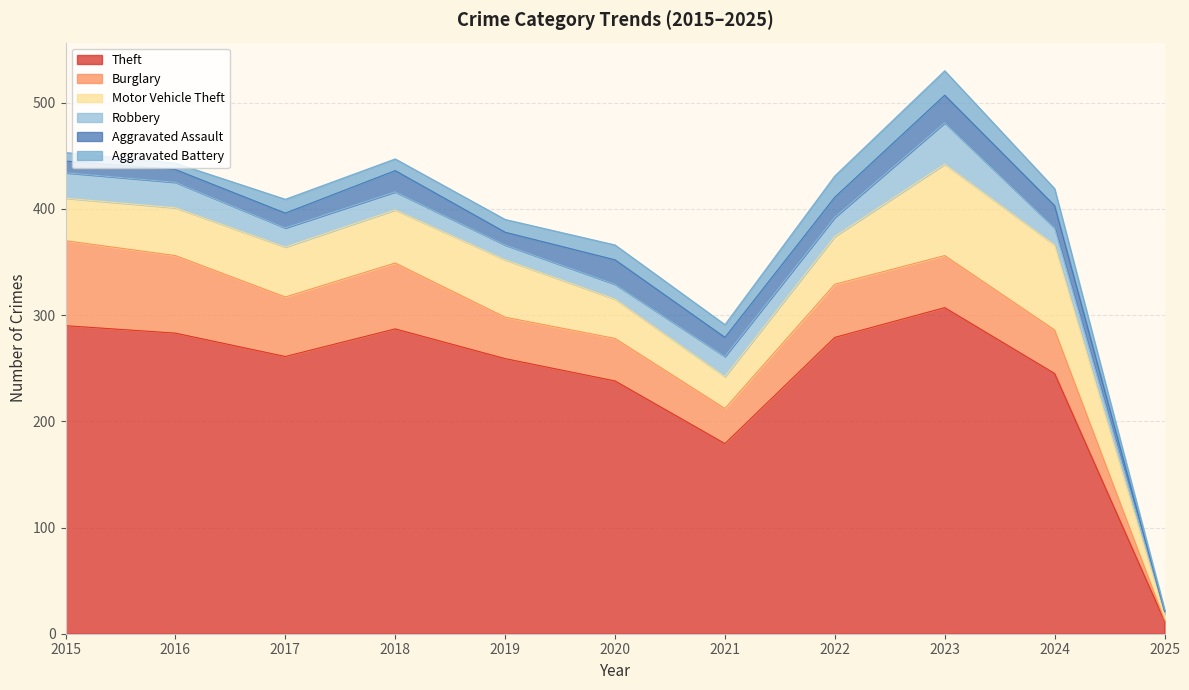

Between 2017 and 2020, which series saw the biggest shift?

Theft